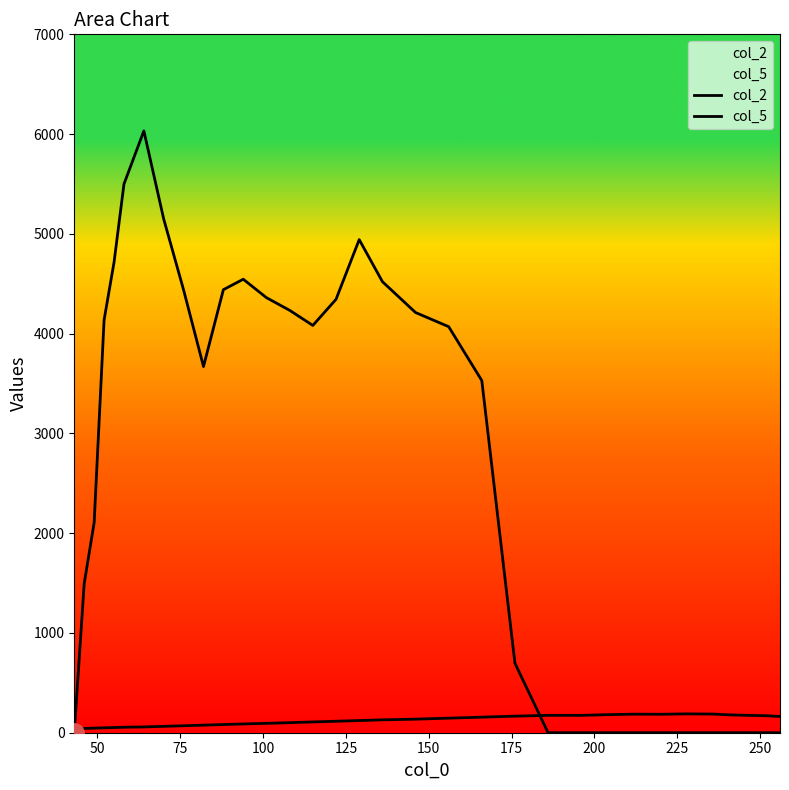

At how many categories does at least one series exceed 958?

20